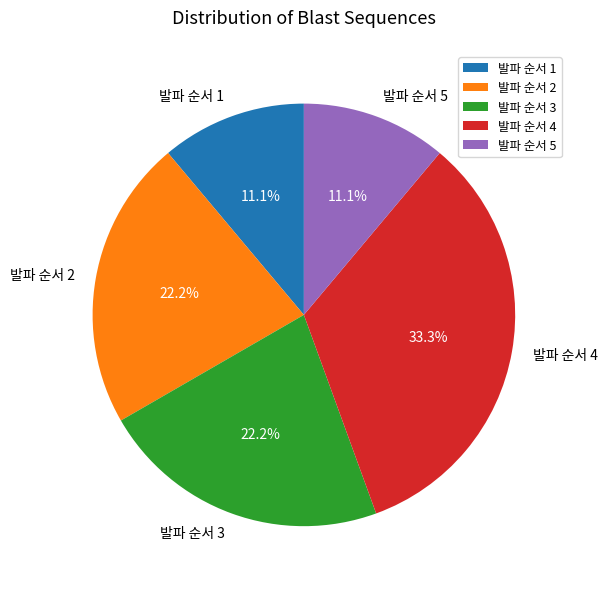

Is there any slice that represents more than half of the pie?

No